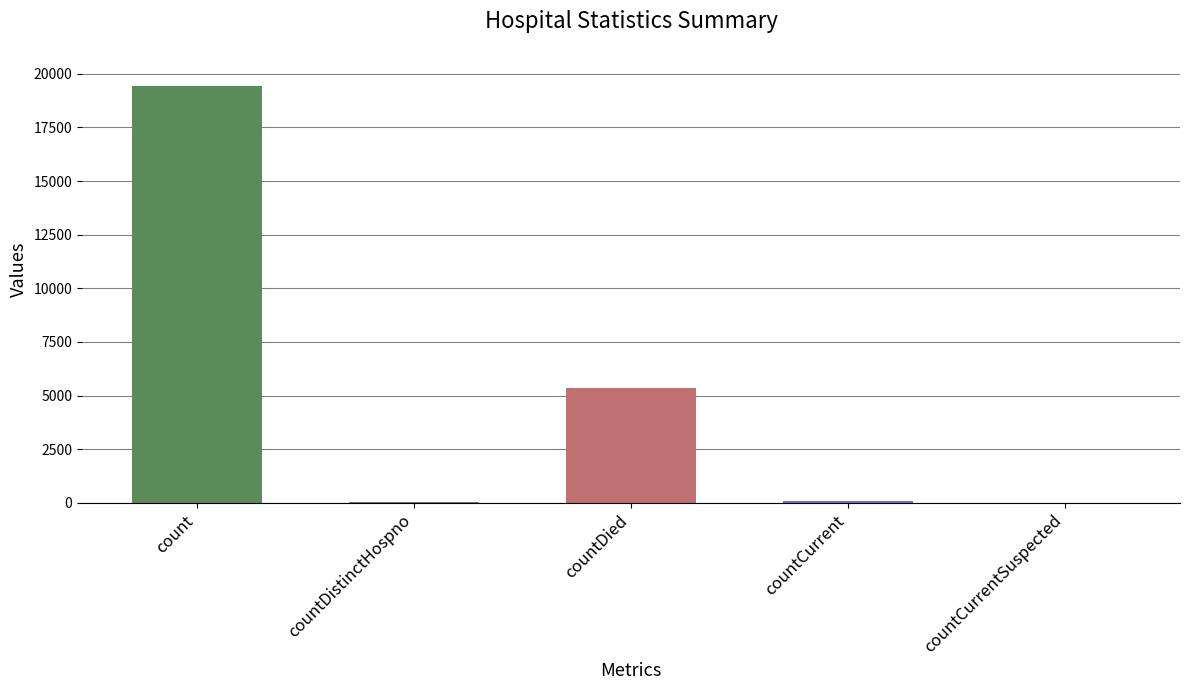

At which category does the chart reach its peak across all series?

count